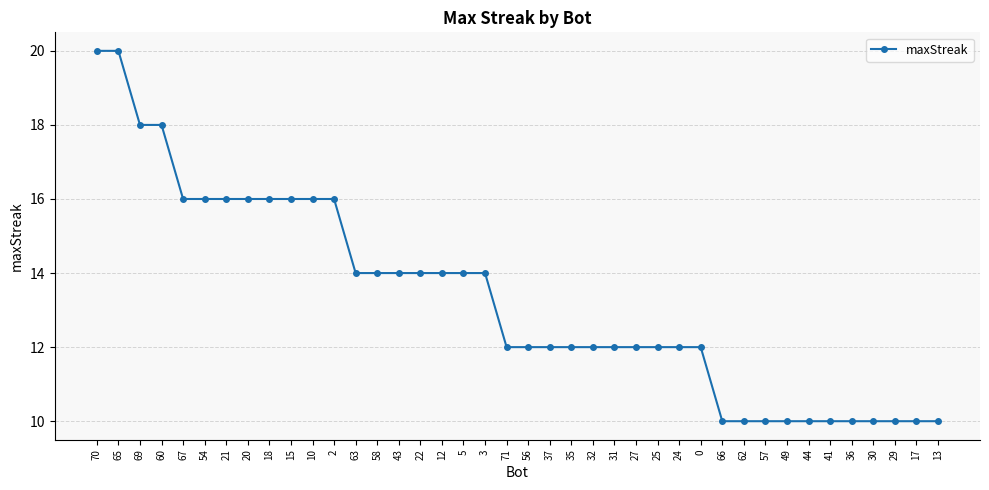

The chart shows a value of 6 at 60. True or false?

False